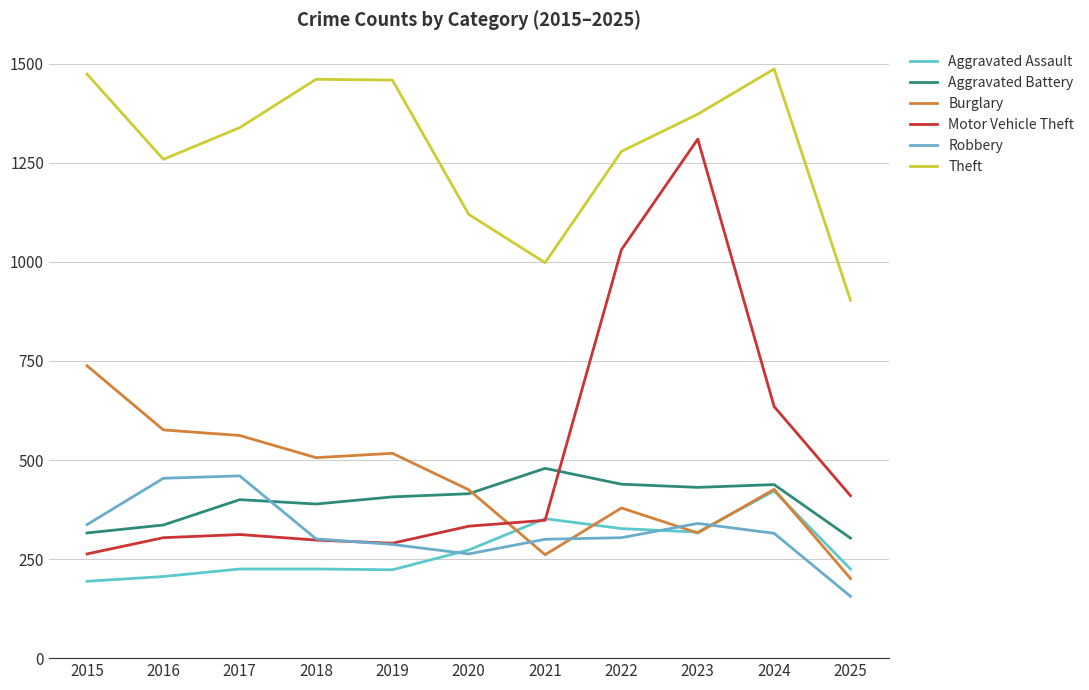

At which category is the sum across all series the highest?

2023